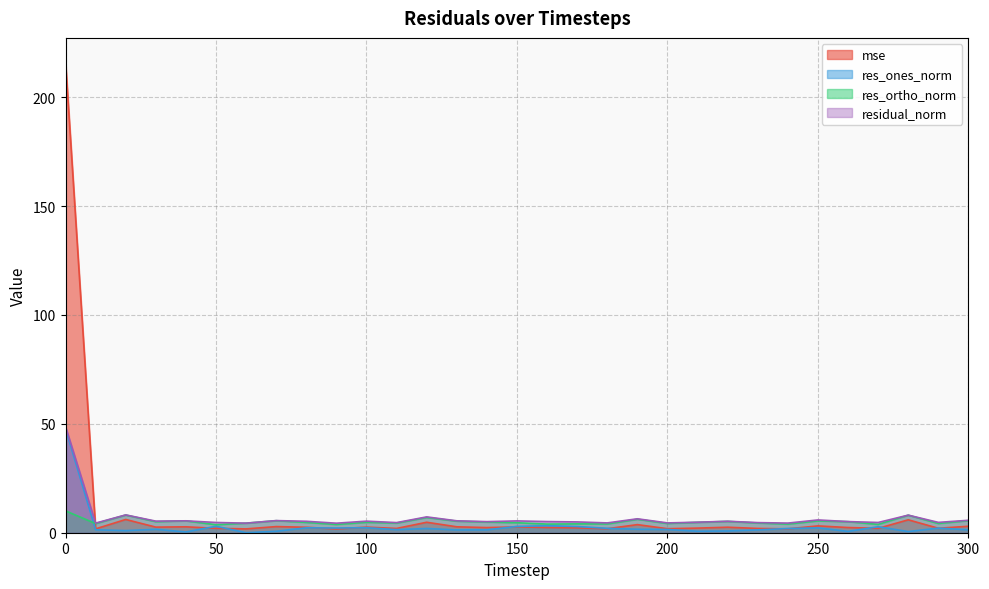

Is the value of mse at 280 greater than the value of residual_norm at 300?

Yes